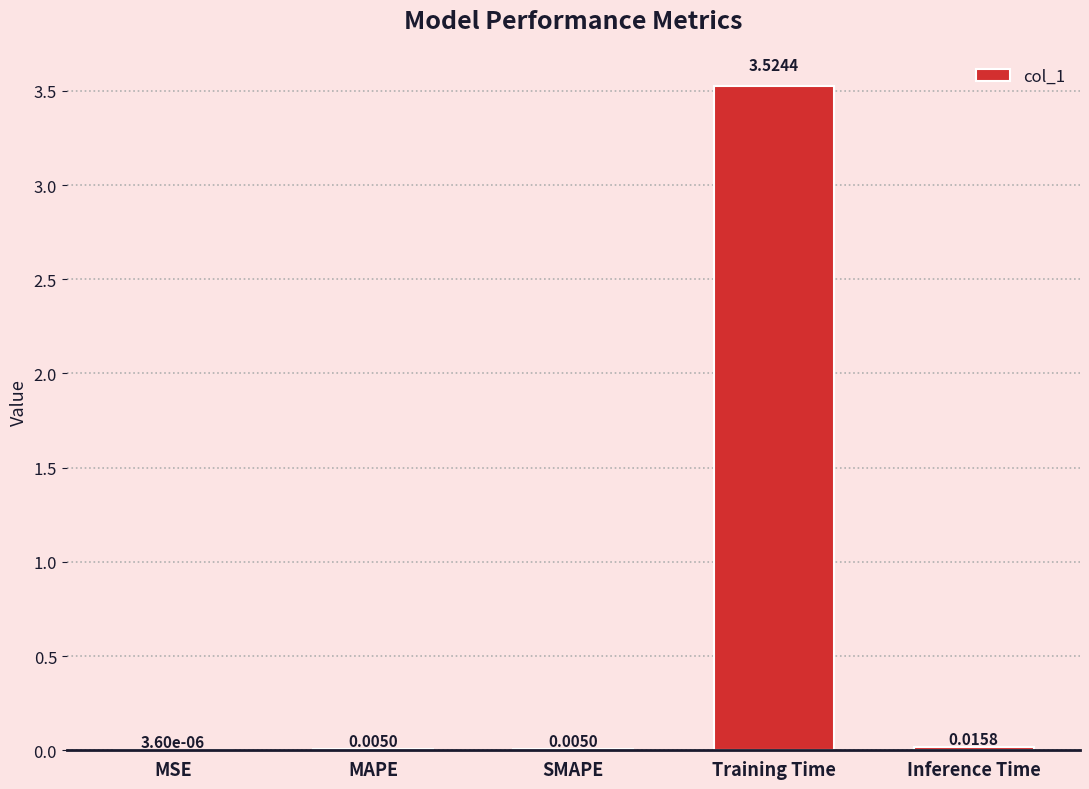

How many distinct data groups are displayed?

1